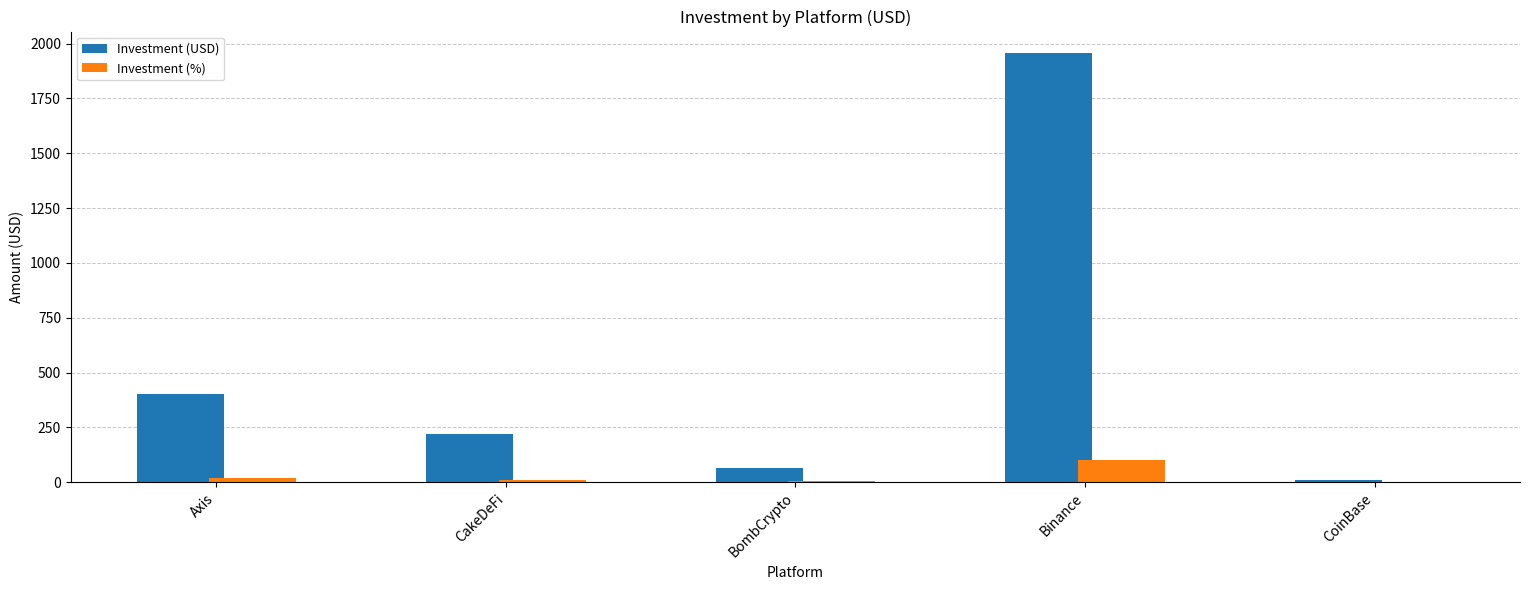

At which label does Investment (USD) first exceed 220?

Axis